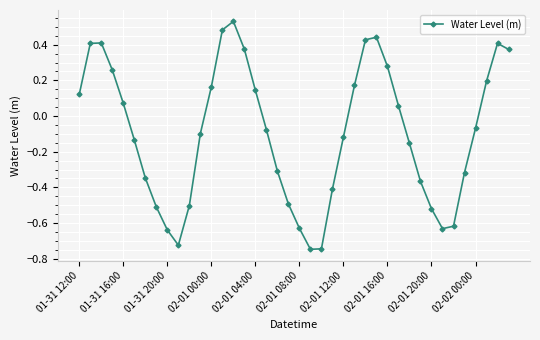

True or false: the data has more than 2 interior local peaks.

True